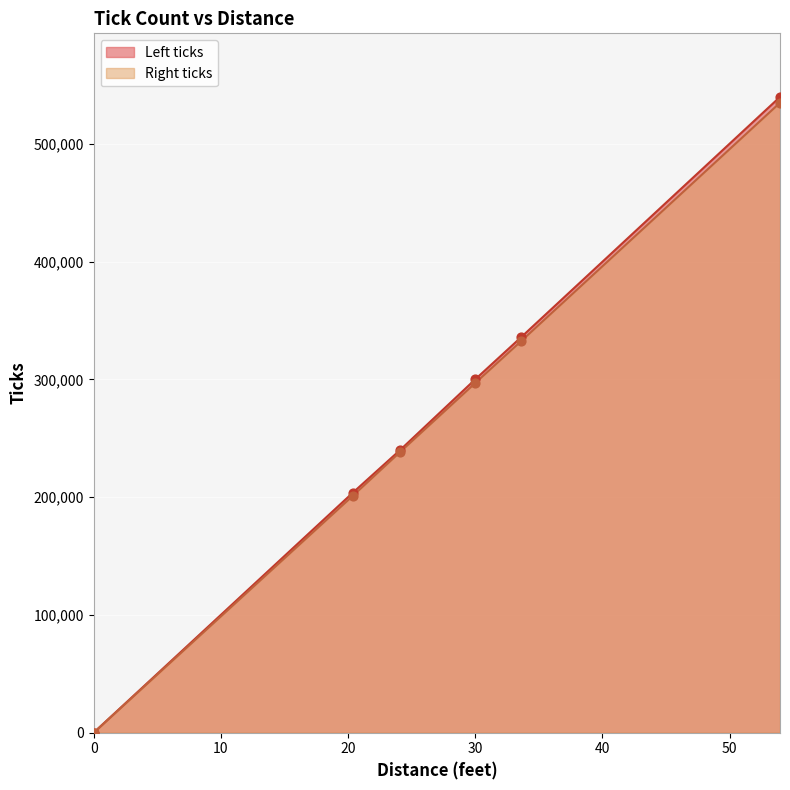

At which category is the sum across all series the highest?

53.97